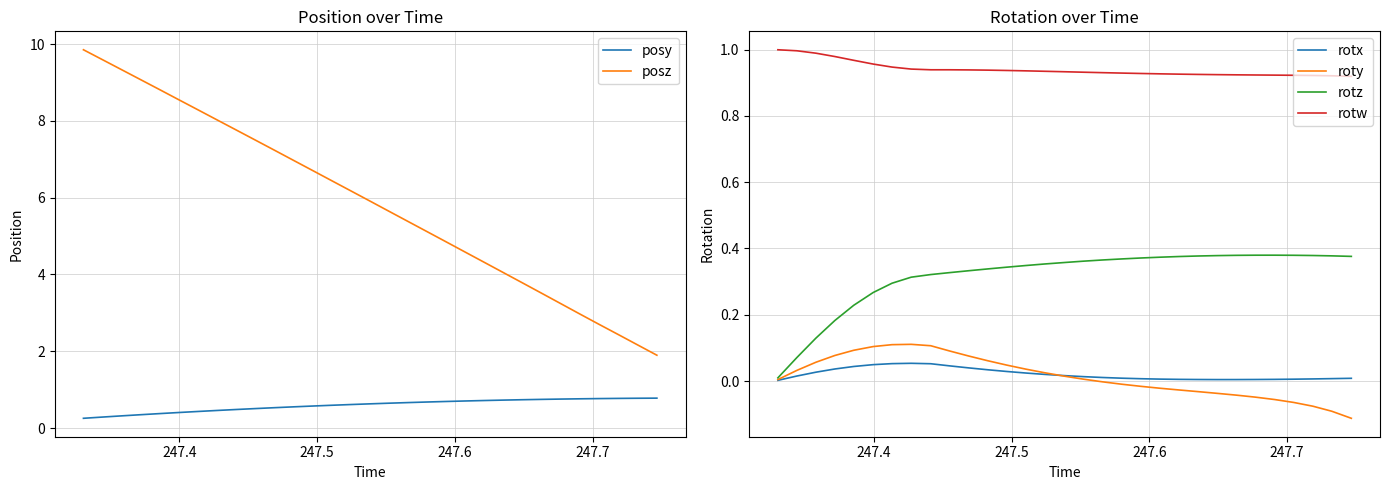

Reading right to left, transcribe all the data shown in this chart.

posy: 0.8	0.8	0.8	0.8	0.8	0.8	0.7	0.7	0.7	0.7	0.7	0.7	0.7	0.7	0.6	0.6	0.6	0.6	0.6	0.6	0.5	0.5	0.5	0.5	0.4	0.4	0.4	0.3	0.3	0.3	0.3
posz: 1.9	2.2	2.4	2.7	3.0	3.2	3.5	3.8	4.0	4.3	4.6	4.8	5.1	5.4	5.6	5.9	6.2	6.4	6.7	7.0	7.2	7.5	7.8	8.0	8.3	8.6	8.8	9.1	9.3	9.6	9.9
rotx: 0.0	0.0	0.0	0.0	0.0	0.0	0.0	0.0	0.0	0.0	0.0	0.0	0.0	0.0	0.0	0.0	0.0	0.0	0.0	0.0	0.0	0.0	0.1	0.1	0.1	0.0	0.0	0.0	0.0	0.0	0.0
roty: -0.1	-0.1	-0.1	-0.1	-0.1	-0.0	-0.0	-0.0	-0.0	-0.0	-0.0	-0.0	-0.0	-0.0	0.0	0.0	0.0	0.0	0.0	0.1	0.1	0.1	0.1	0.1	0.1	0.1	0.1	0.1	0.1	0.0	0.0
rotz: 0.4	0.4	0.4	0.4	0.4	0.4	0.4	0.4	0.4	0.4	0.4	0.4	0.4	0.4	0.4	0.4	0.4	0.3	0.3	0.3	0.3	0.3	0.3	0.3	0.3	0.3	0.2	0.2	0.1	0.1	0.0
rotw: 0.9	0.9	0.9	0.9	0.9	0.9	0.9	0.9	0.9	0.9	0.9	0.9	0.9	0.9	0.9	0.9	0.9	0.9	0.9	0.9	0.9	0.9	0.9	0.9	0.9	1.0	1.0	1.0	1.0	1.0	1.0